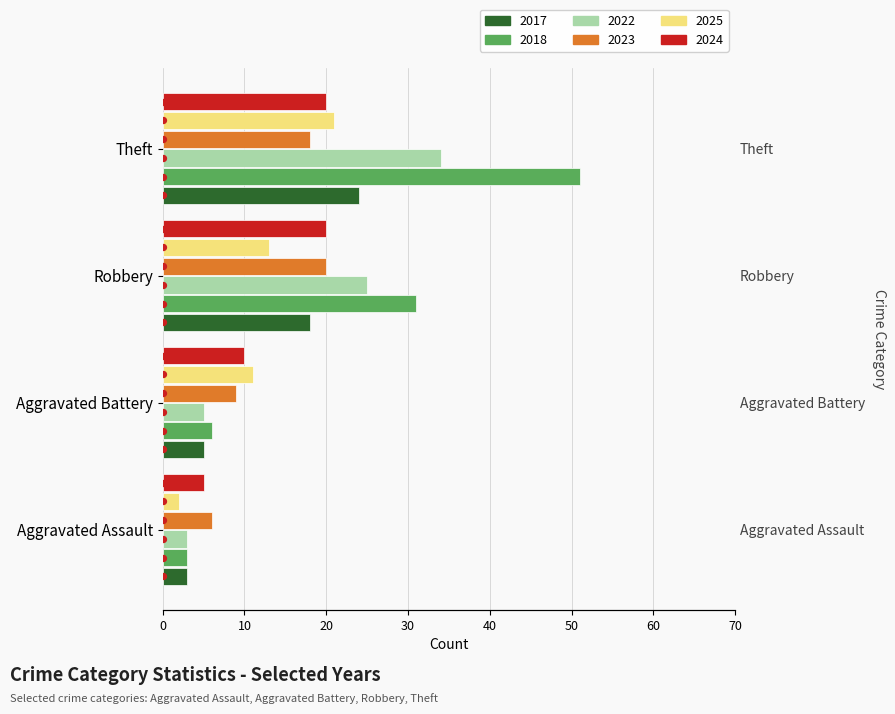

Which series has the largest Y range (max minus min)?

2018